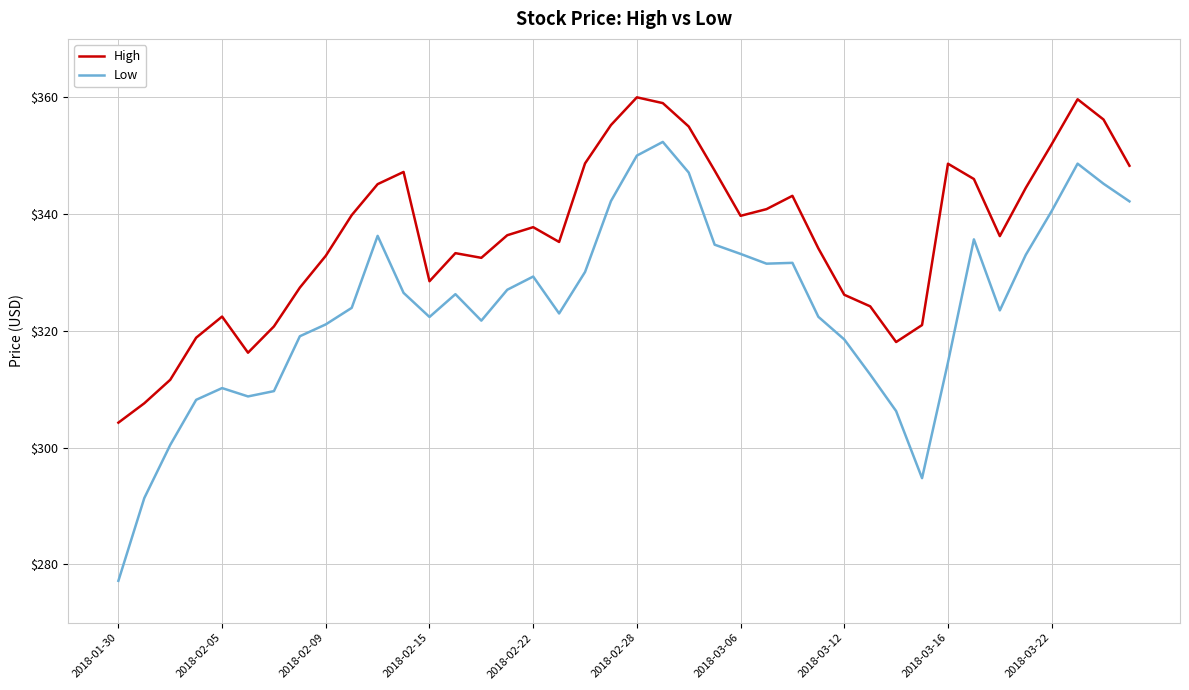

Which series has the largest total across all categories?

High